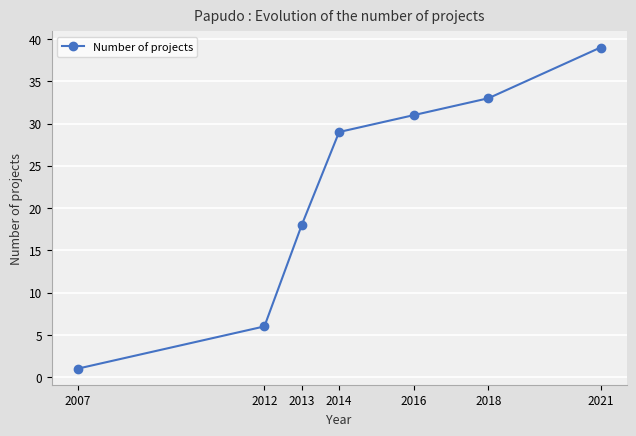

Approximately how many times larger is the value at 2018 compared to 2013?

1.8